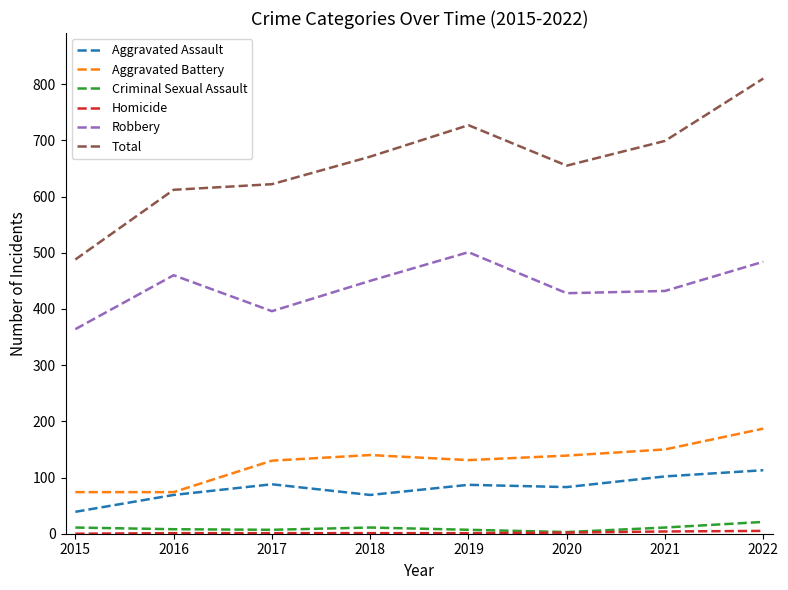

At which category is the sum across all series the highest?

2022